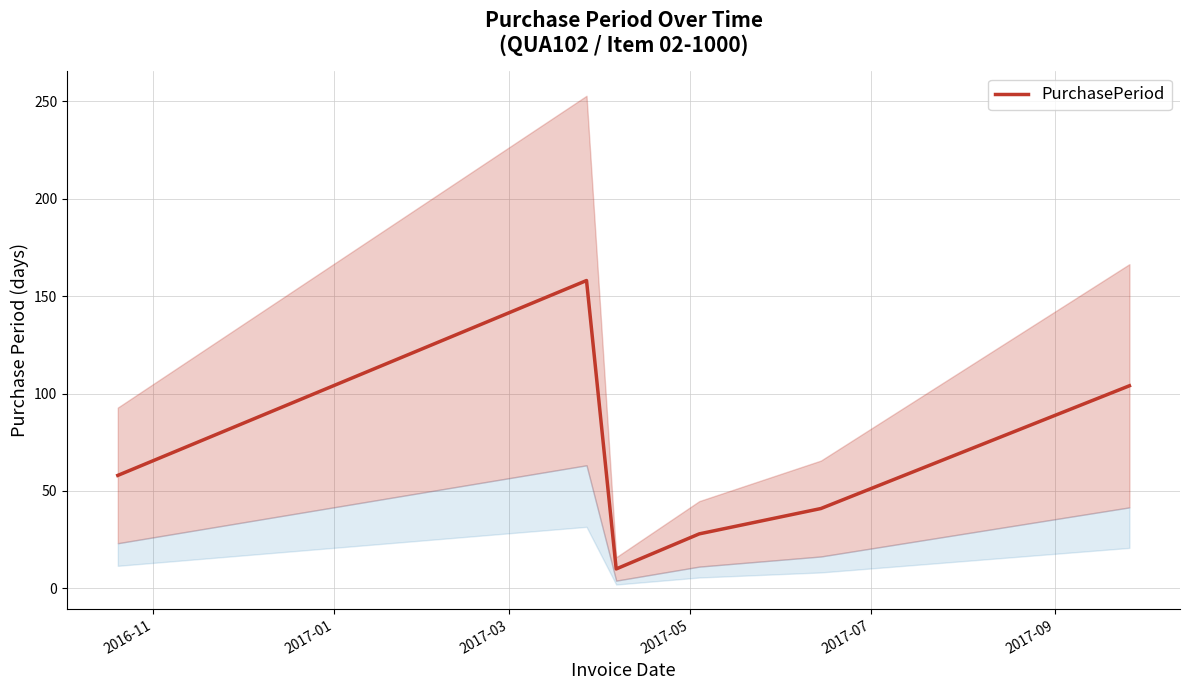

What is the lowest value of the PurchasePeriod series?

10